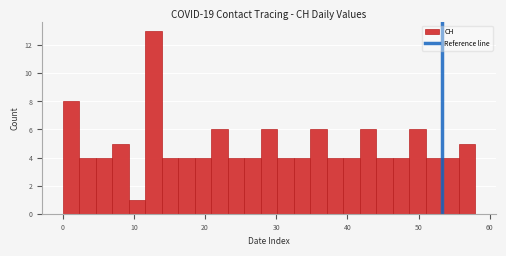

Read against the x-axis, roughly where is the centre of the tallest bar?

13